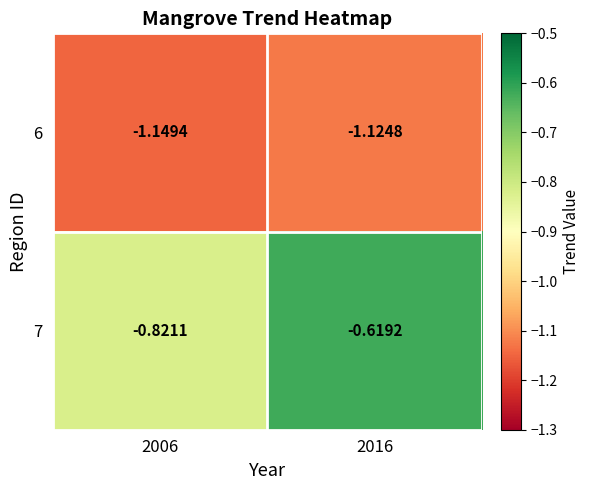

Is the value of 7 at 2006 greater than the value of 6 at 2016?

Yes